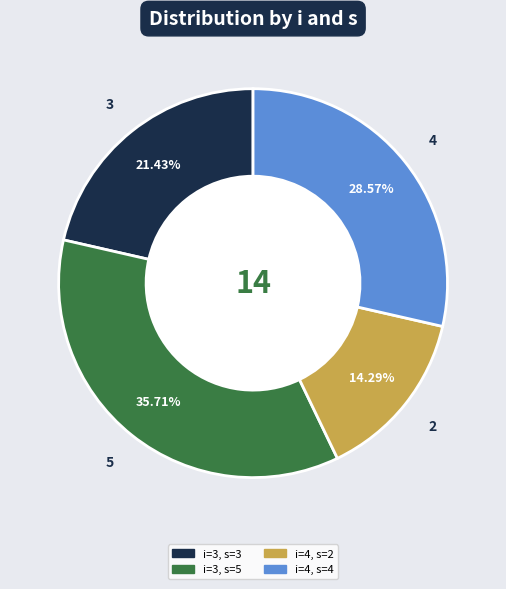

How many segments does this pie chart have?

4